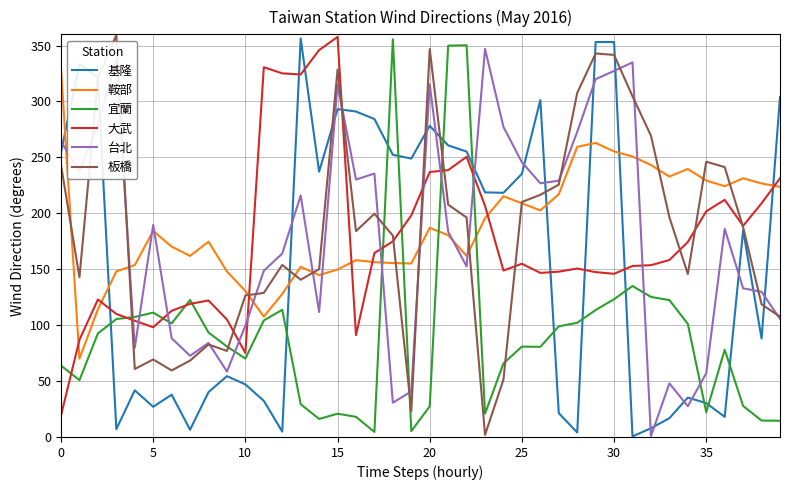

What is the maximum value shown in the chart?

359.3